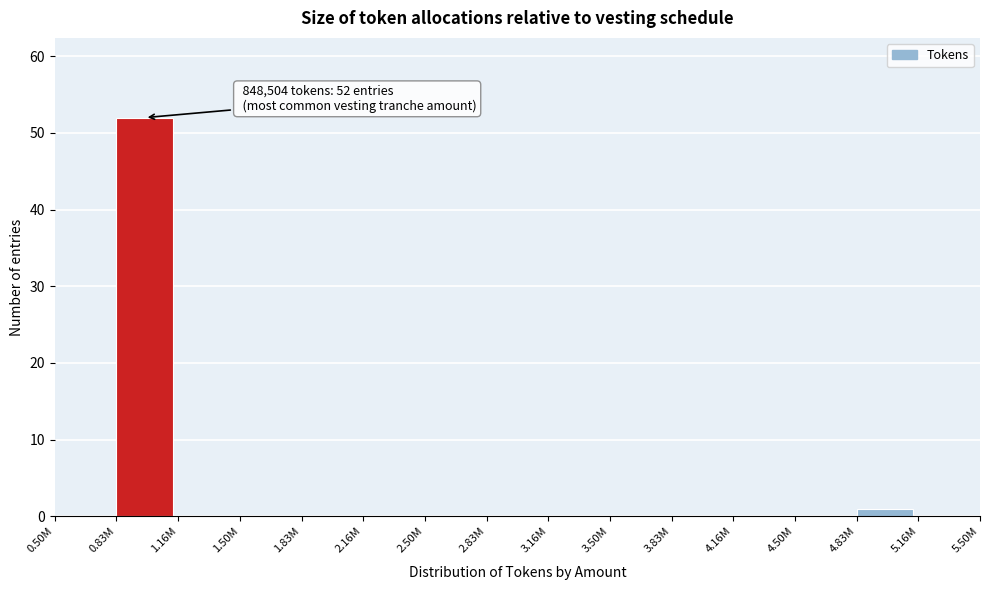

Reading left to right, list all the values displayed in this chart.

0.50M=0	0.83M=52	1.16M=0	1.50M=0	1.83M=0	2.16M=0	2.50M=0	2.83M=0	3.16M=0	3.50M=0	3.83M=0	4.16M=0	4.50M=0	4.83M=1	5.16M=0